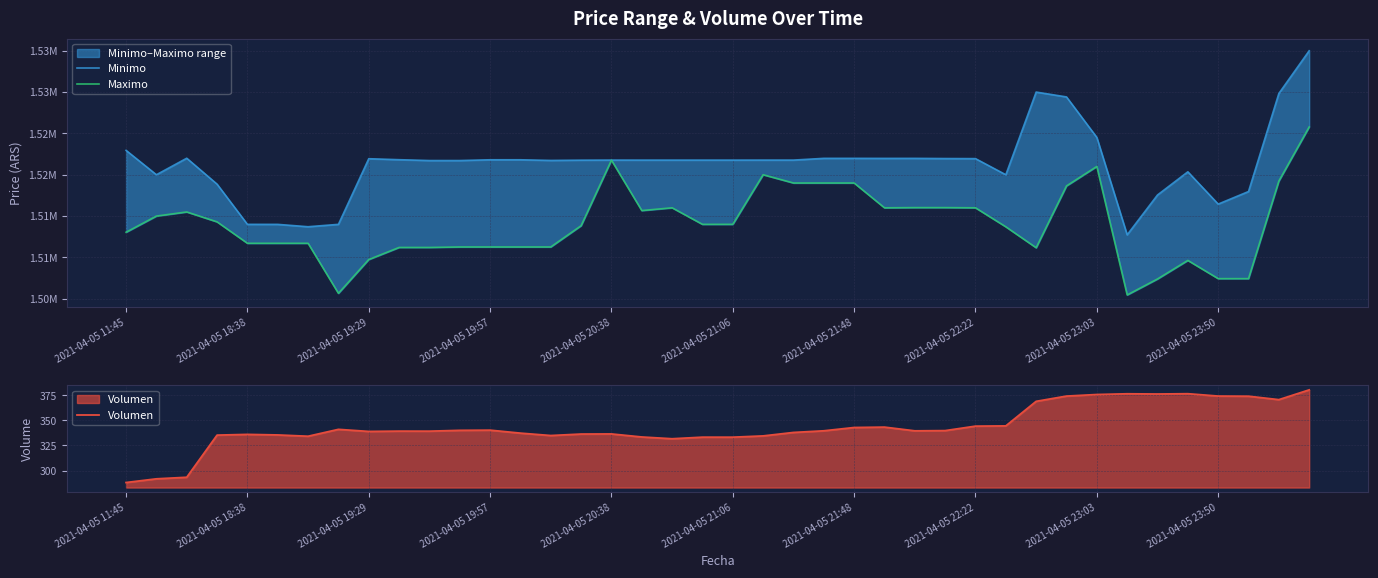

What is the average value of the Volumen series?

343.5